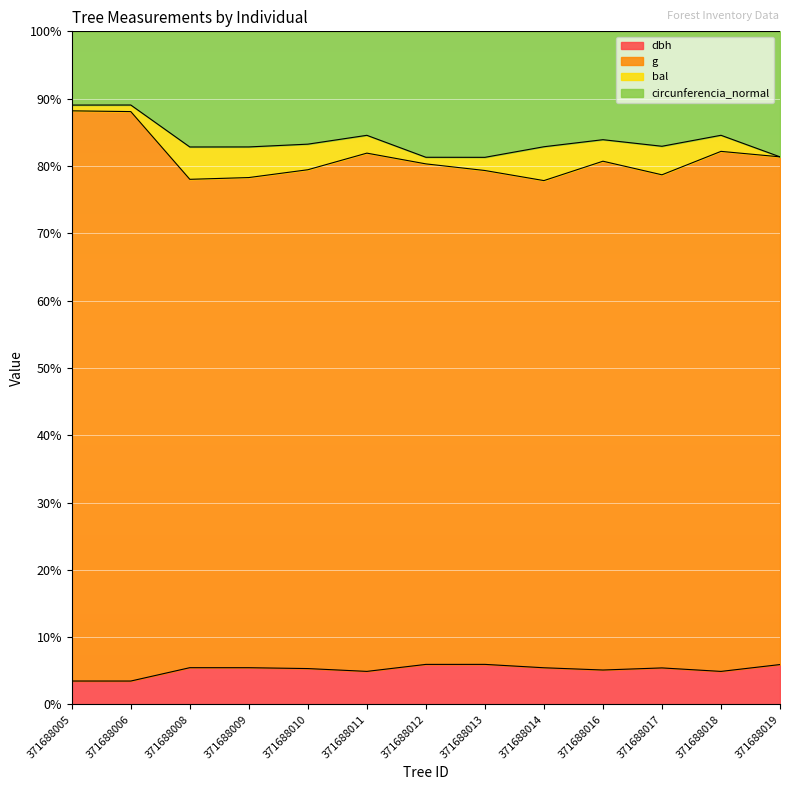

At which label does circunferencia_normal reach its peak?

371688013